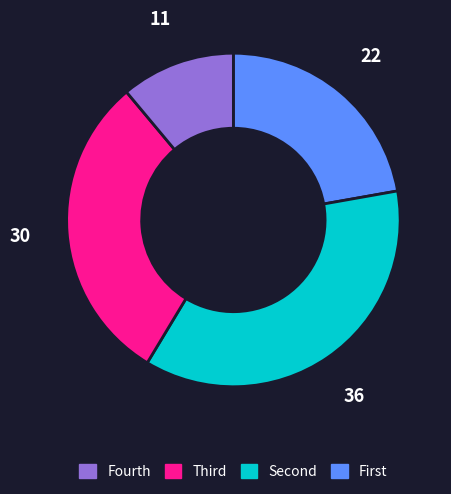

Is there any slice that represents more than half of the pie?

No